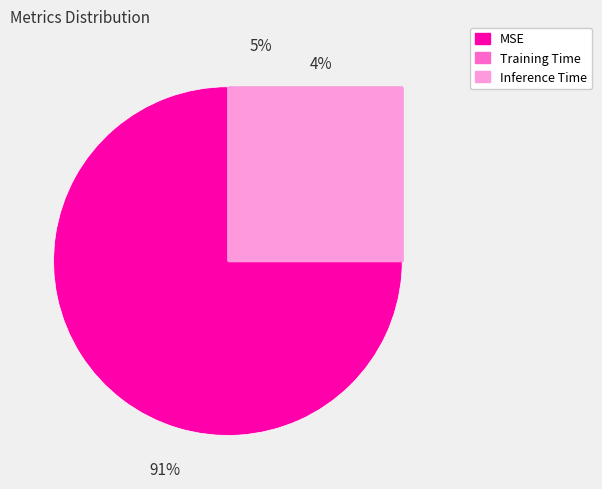

To the nearest percent, what is the difference between the Training Time and MSE slice percentages?

86%